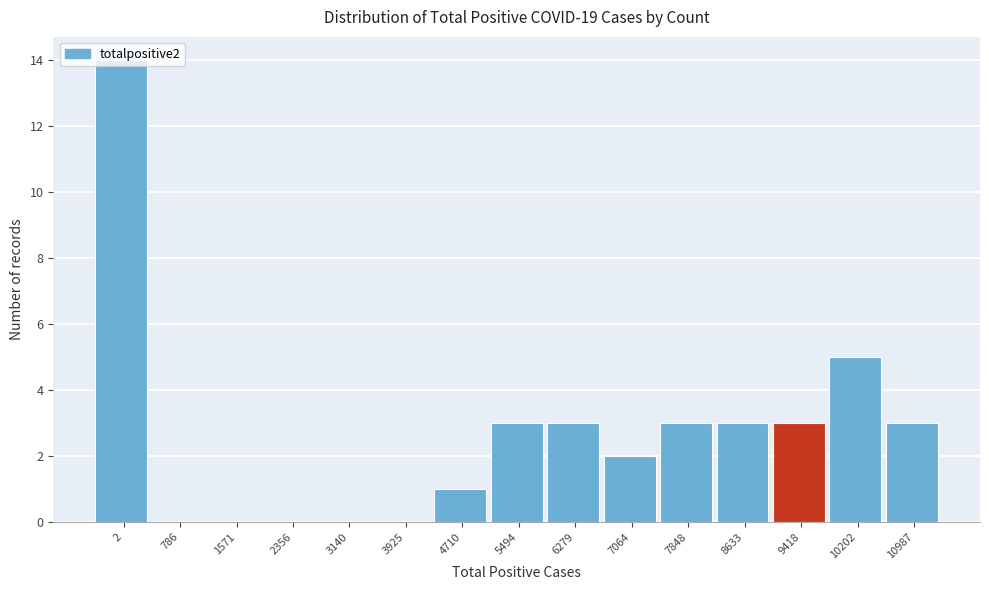

What is the sum of the values at 3925 and 9418?

3